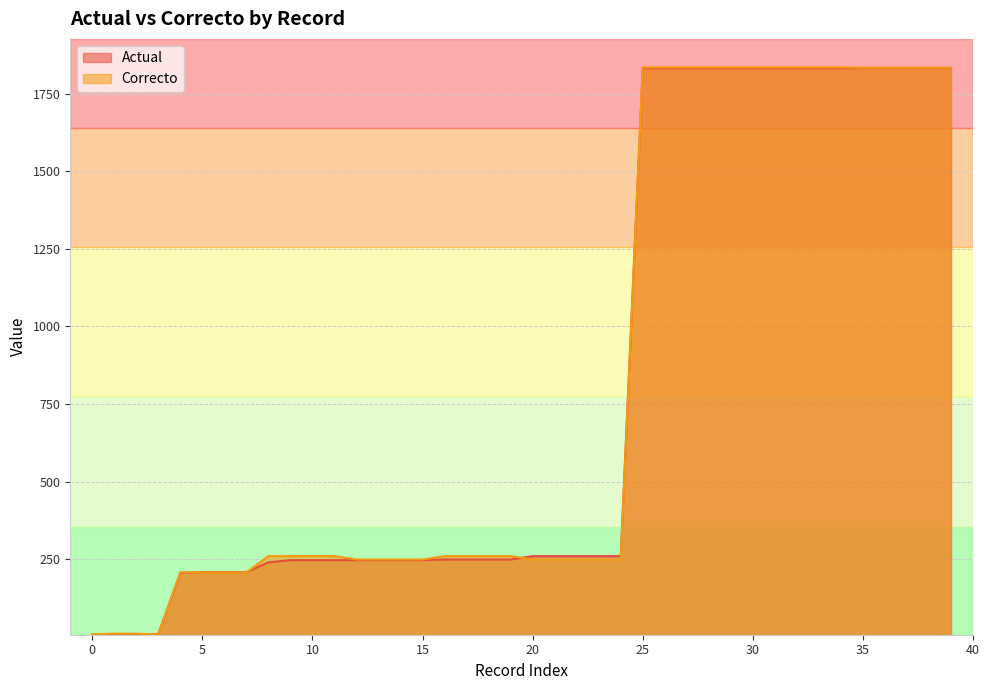

What is the difference between the maximum and minimum values in the Correcto series?

1828